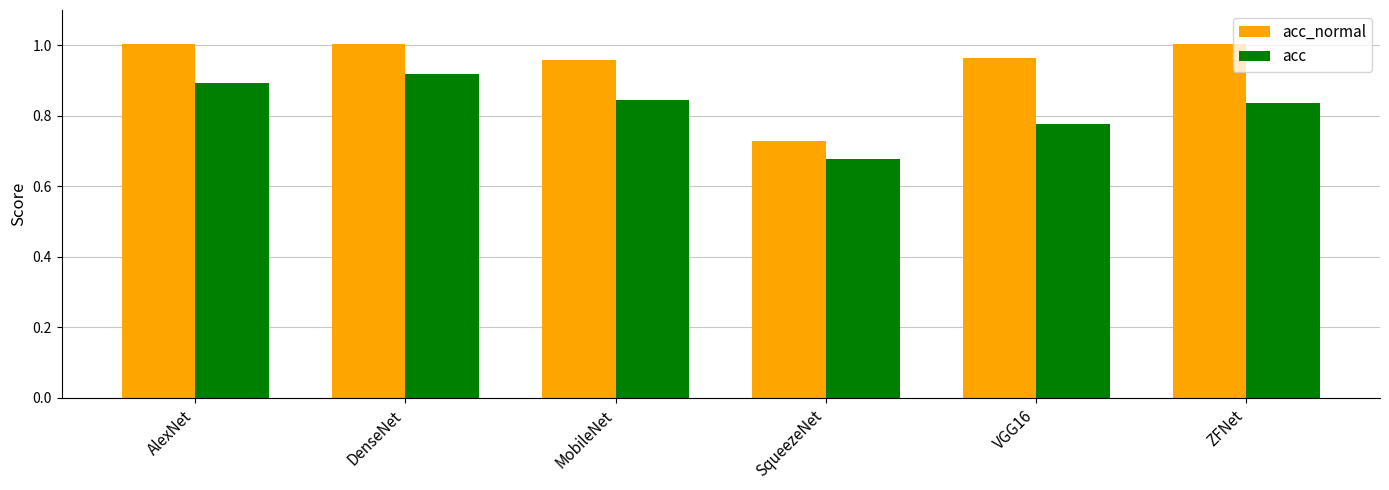

Count the acc values in the range 0 to 1.

6